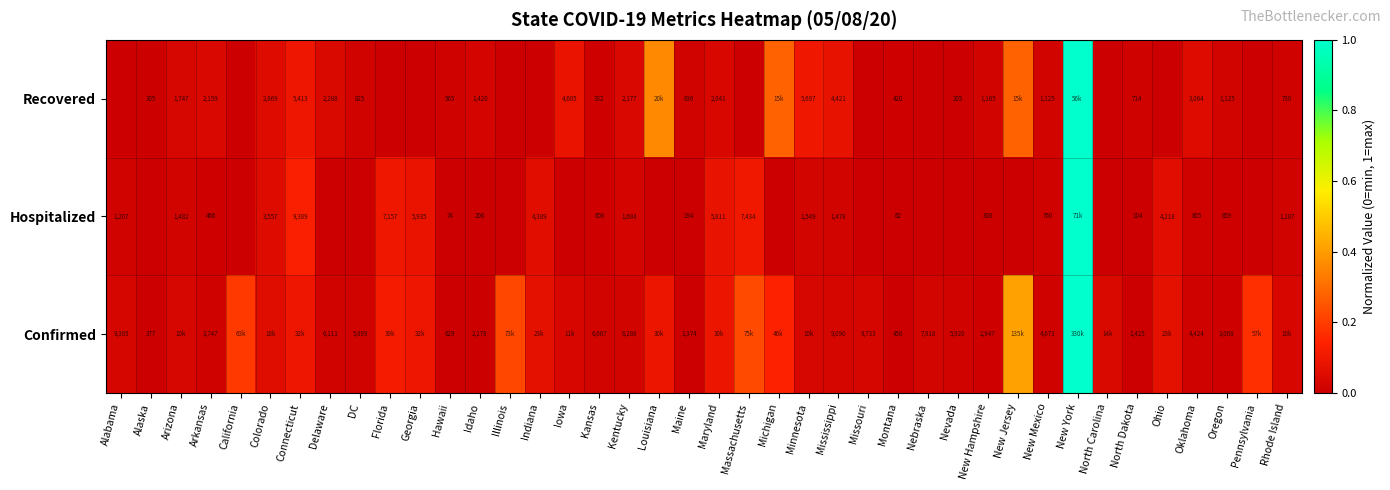

Is the value of Recovered at Hawaii greater than the value of Hospitalized at North Dakota?

Yes